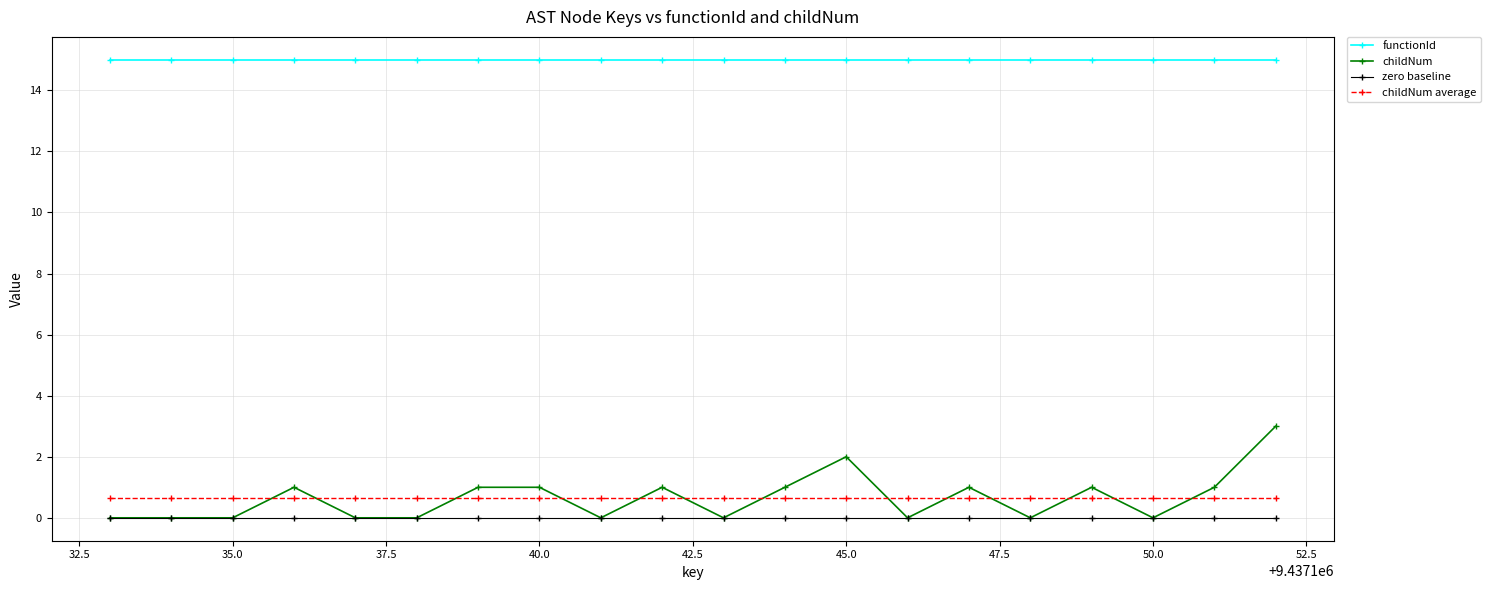

Is this an area chart (filled region under the line)?

No